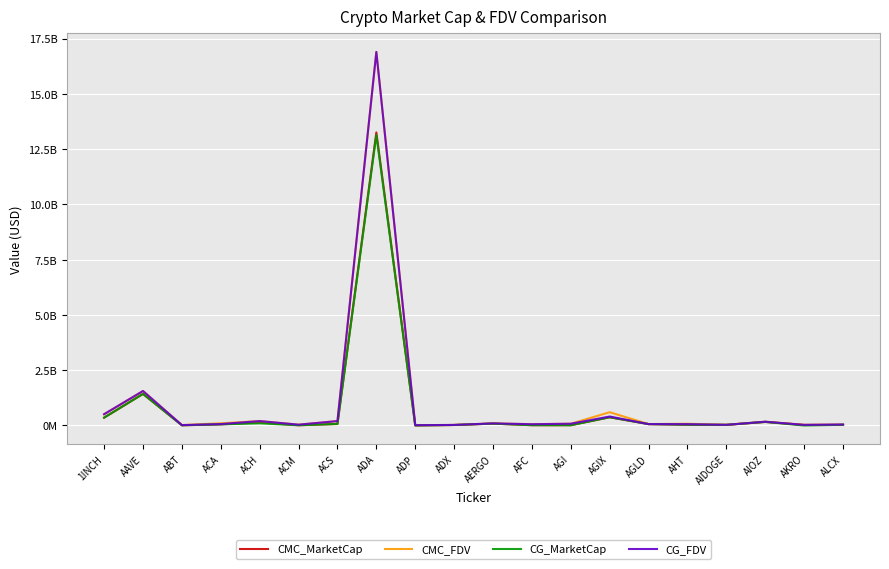

True or false: CG_MarketCap and CMC_MarketCap intersect in this chart.

True